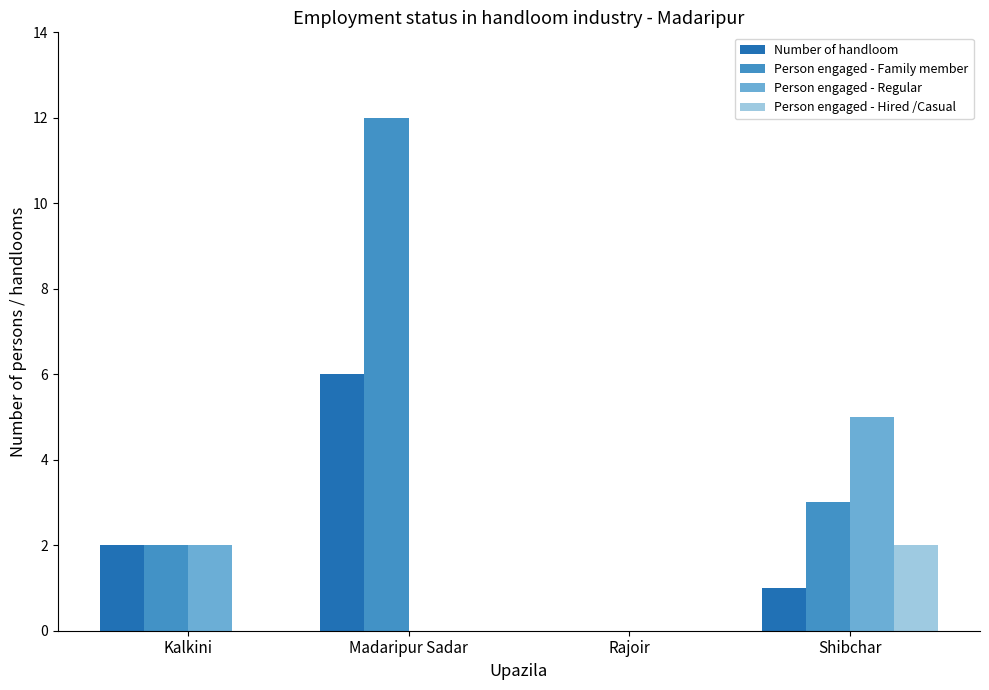

What are all the series names shown in the legend?

Number of handloom, Person engaged - Family member, Person engaged - Regular, Person engaged - Hired /Casual